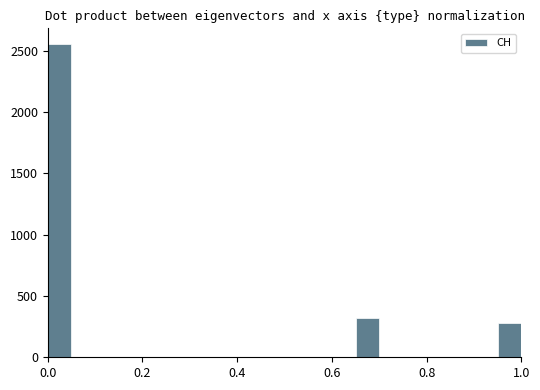

What is the greatest value displayed?

2553